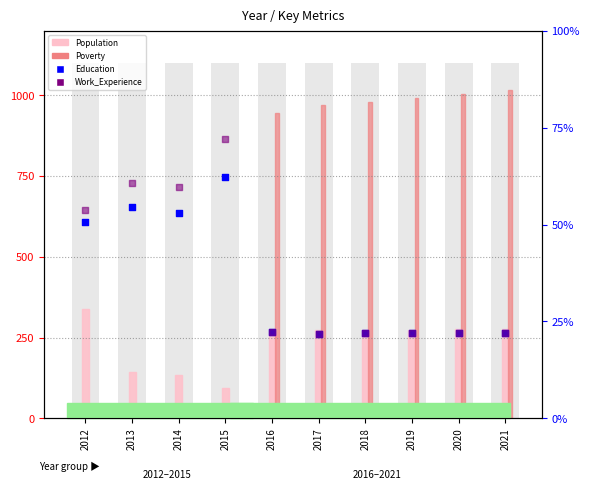

Which series has the largest total across all categories?

Poverty